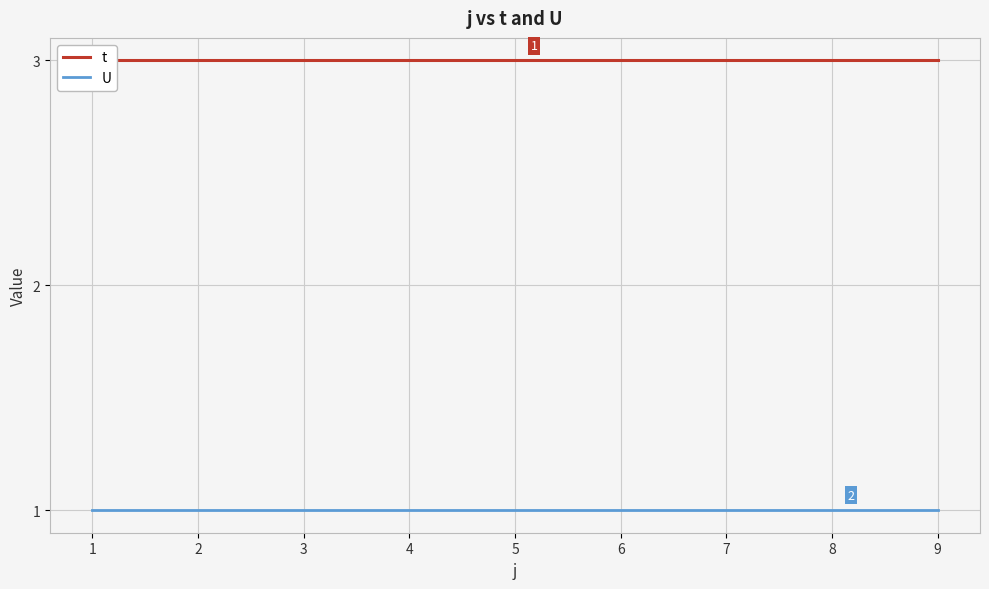

The value of t at 1 is 3. True or false?

True